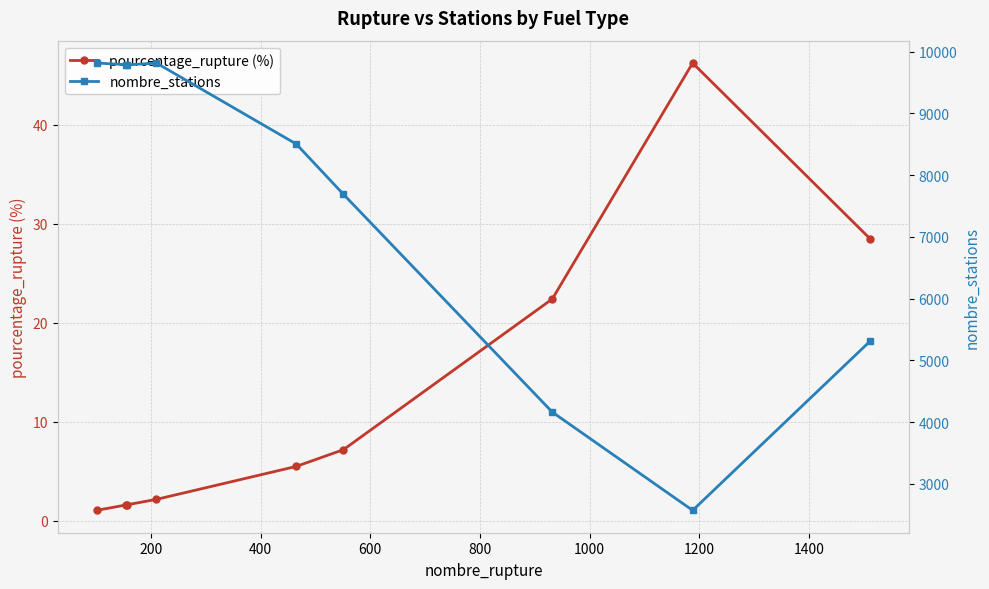

How many distinct data groups are displayed?

2